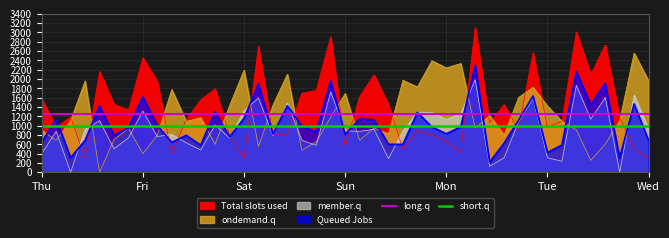

Is it true that short.q equals 534.0 at Fri?

False